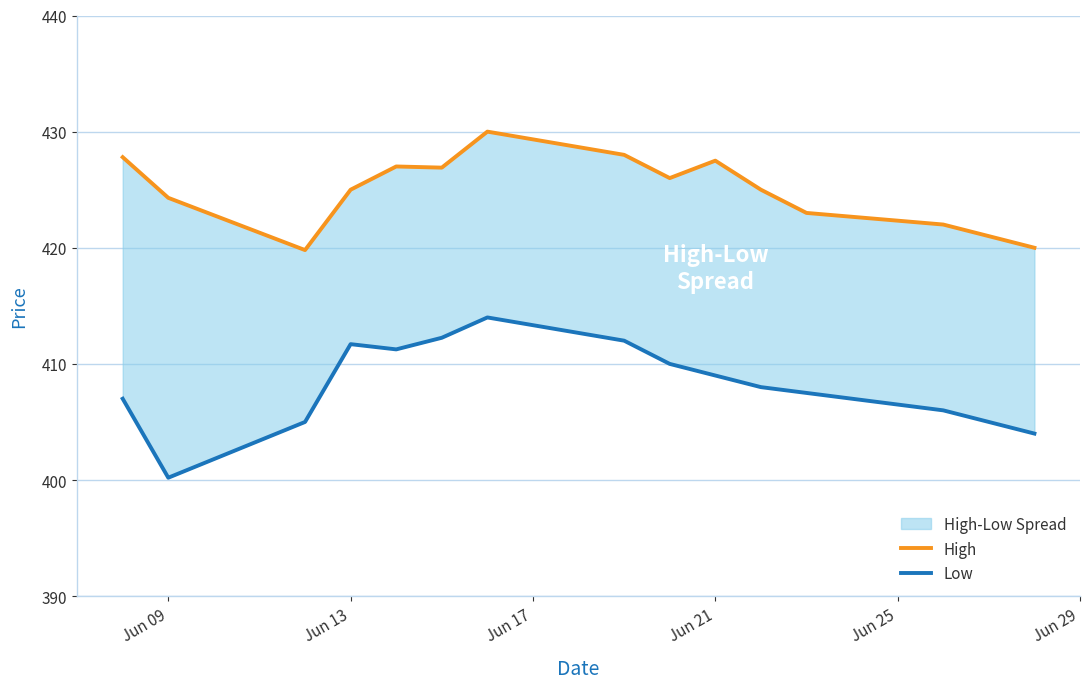

Which series has the largest total across all categories?

High